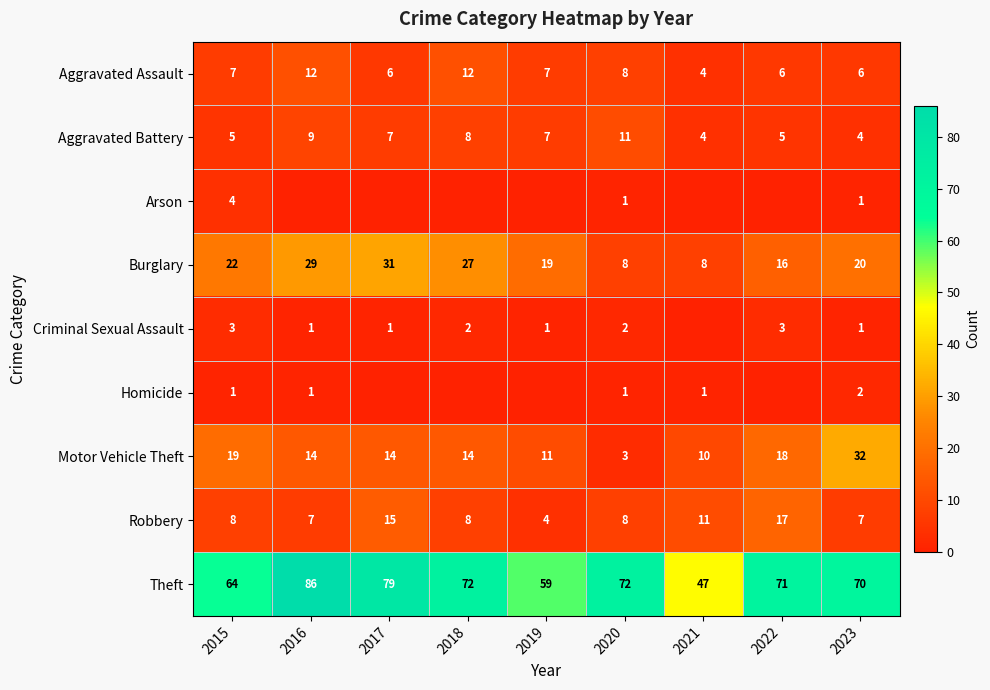

At which label does Robbery reach its peak?

2022